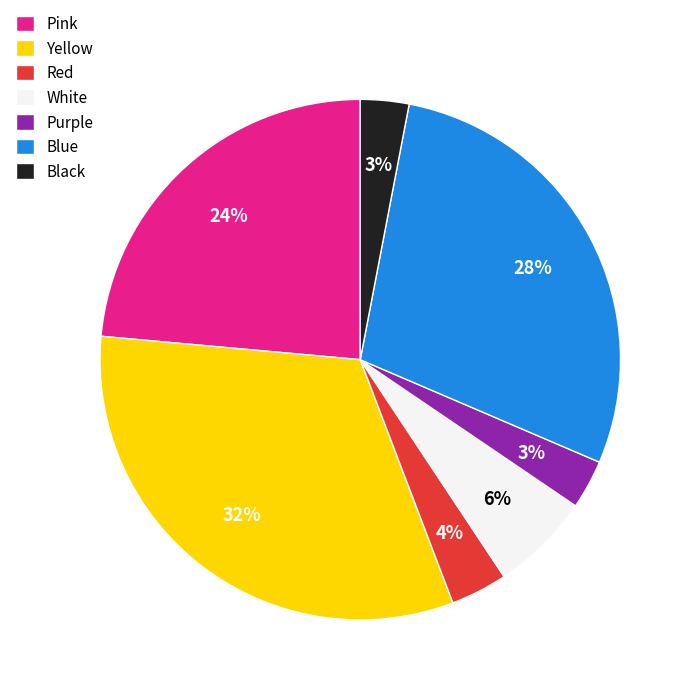

Do Pink and White together represent more than half of the pie?

No